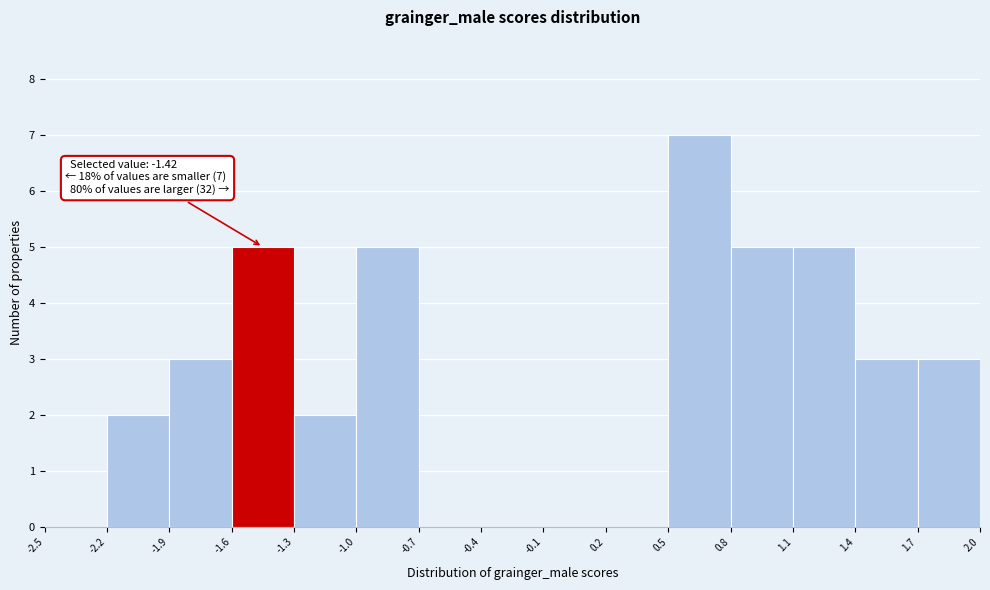

Which range on the x-axis has the tallest bar?

0.5 to 0.8